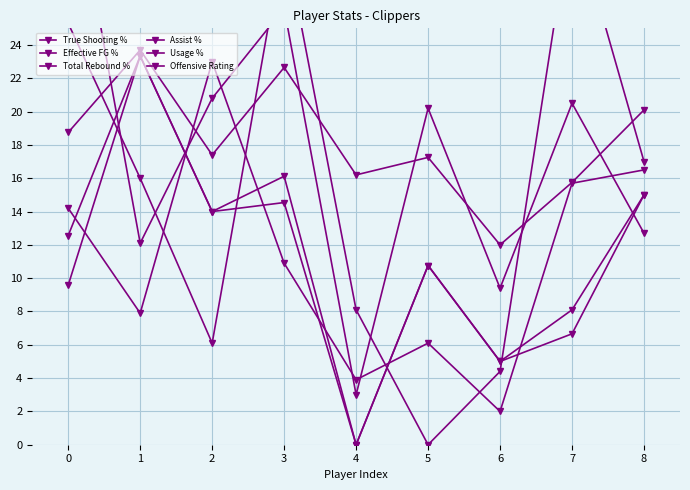

Which series ends up on top after the final intersection of Total Rebound % and Offensive Rating?

Offensive Rating